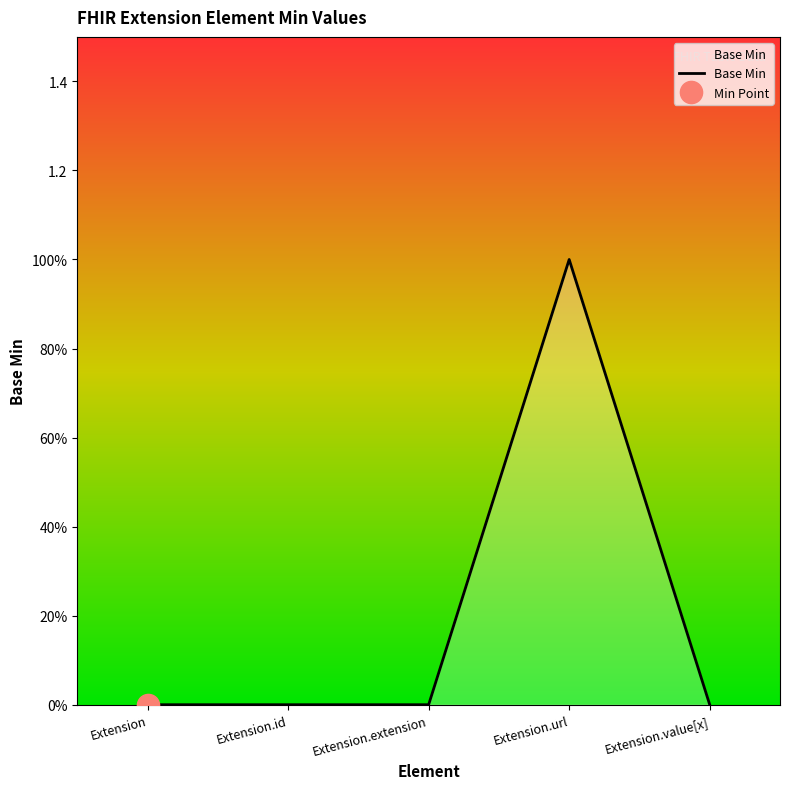

Where is the data nearest to the value 0?

Extension